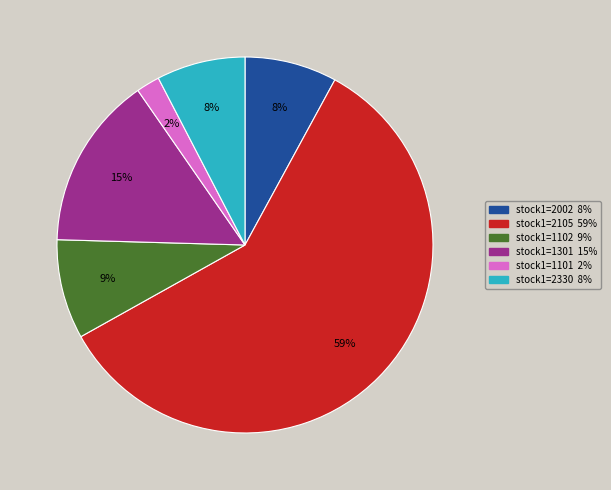

To the nearest percent, what is the average slice percentage?

17%